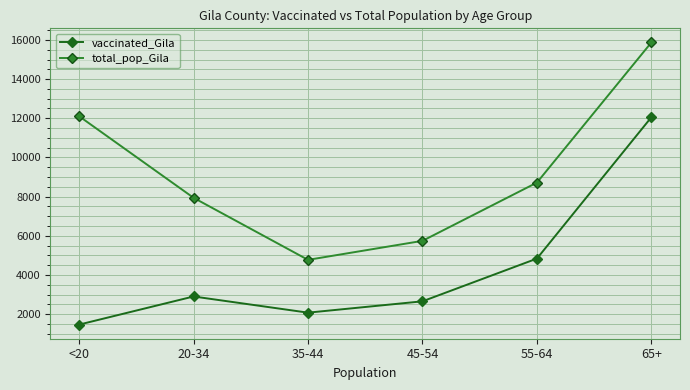

List the labels in order of vaccinated_Gila value, largest first.

65+, 55-64, 20-34, 45-54, 35-44, <20